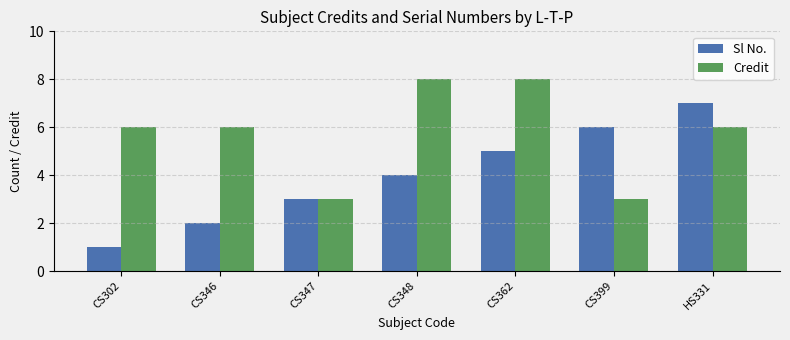

Which series changed the most between CS302 and CS347?

Credit